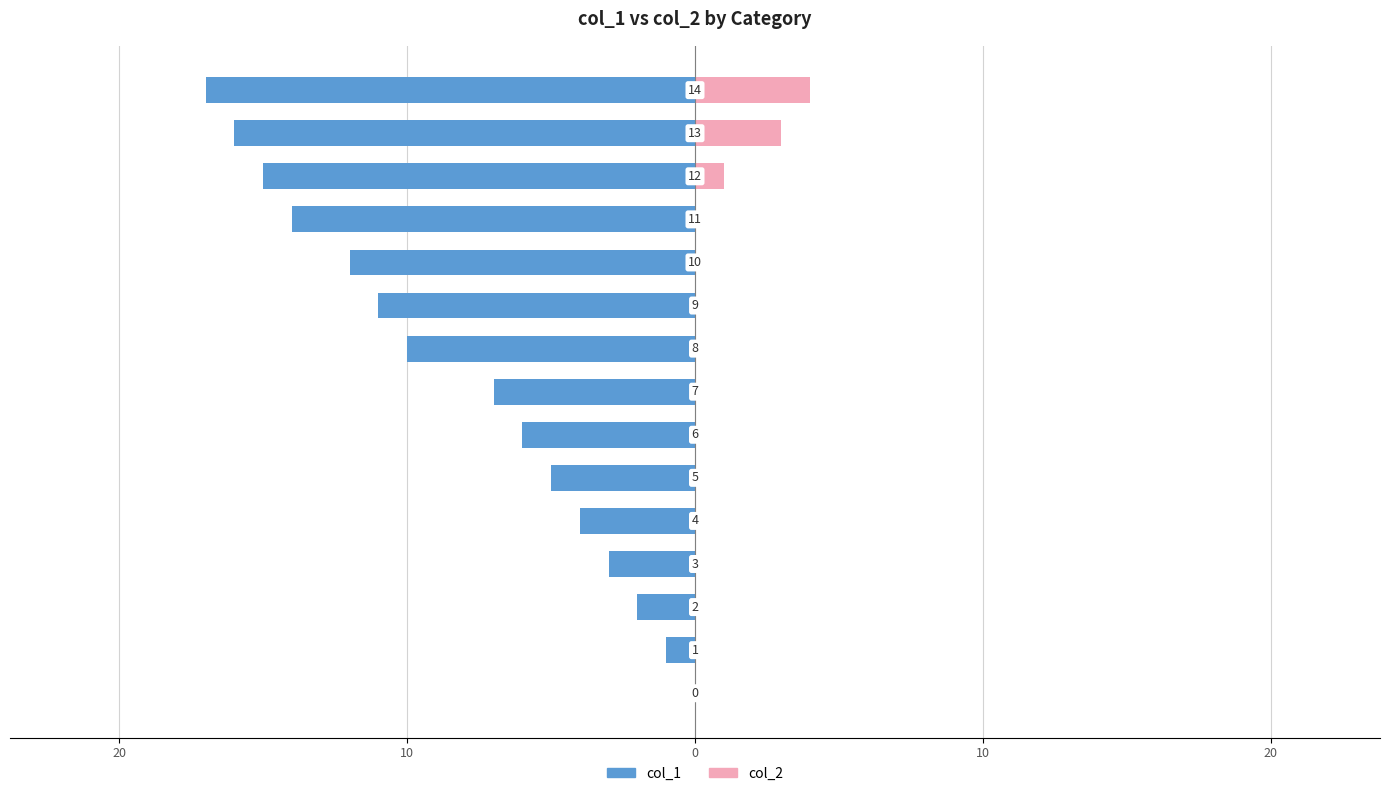

What is the difference between the maximum and minimum values in the col_2 series?

4